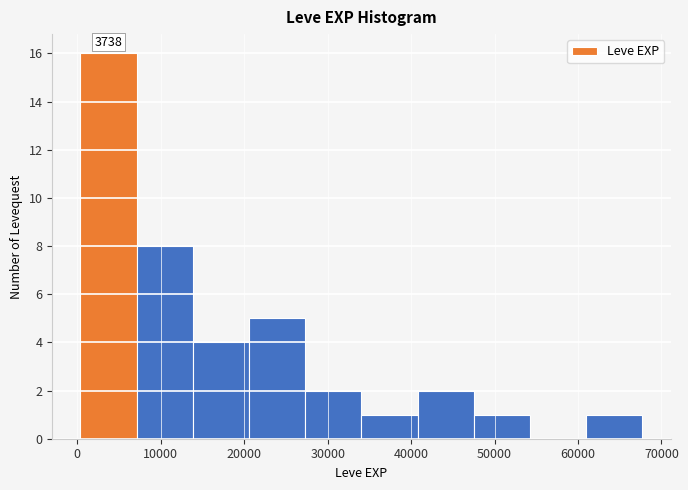

Which range on the x-axis has the tallest bar?

0 to 7000